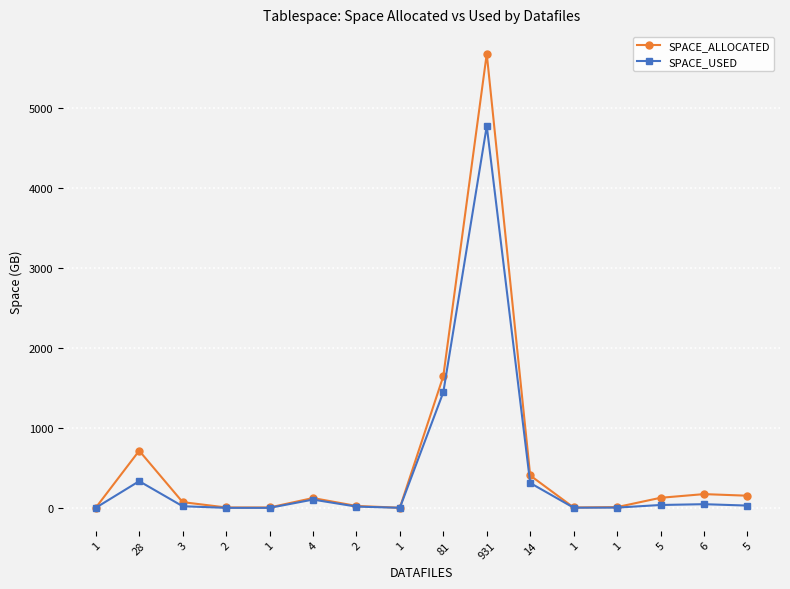

True or false: SPACE_ALLOCATED and SPACE_USED cross at least once.

False